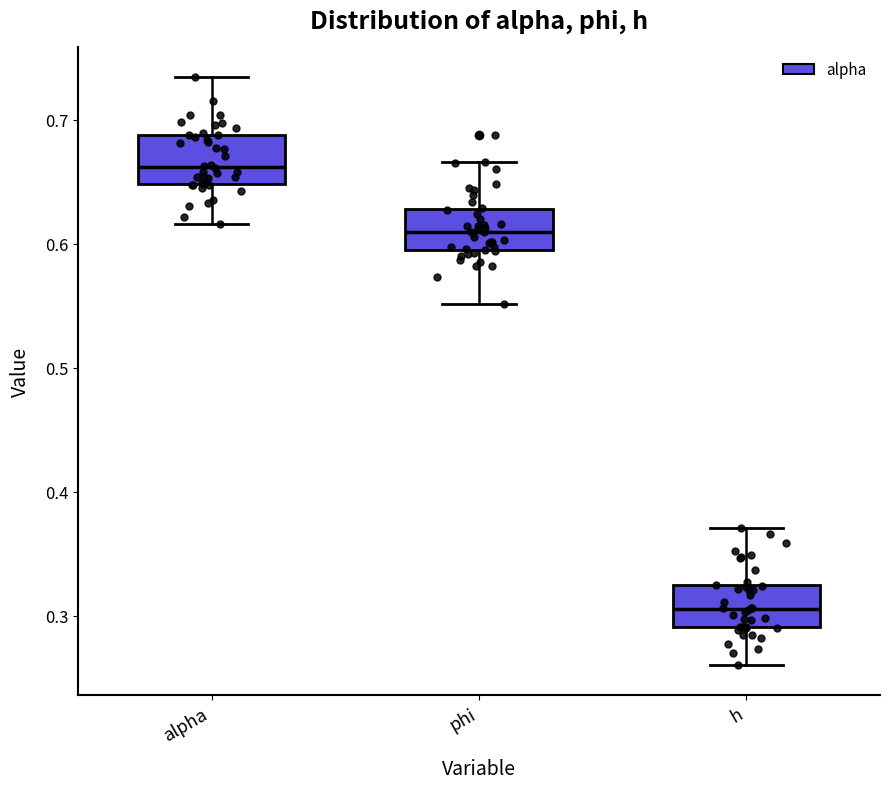

Where is the lower edge of the box for phi on the y-axis? The values are not printed on the chart, so give them approximately, as read against the axis.

0.59